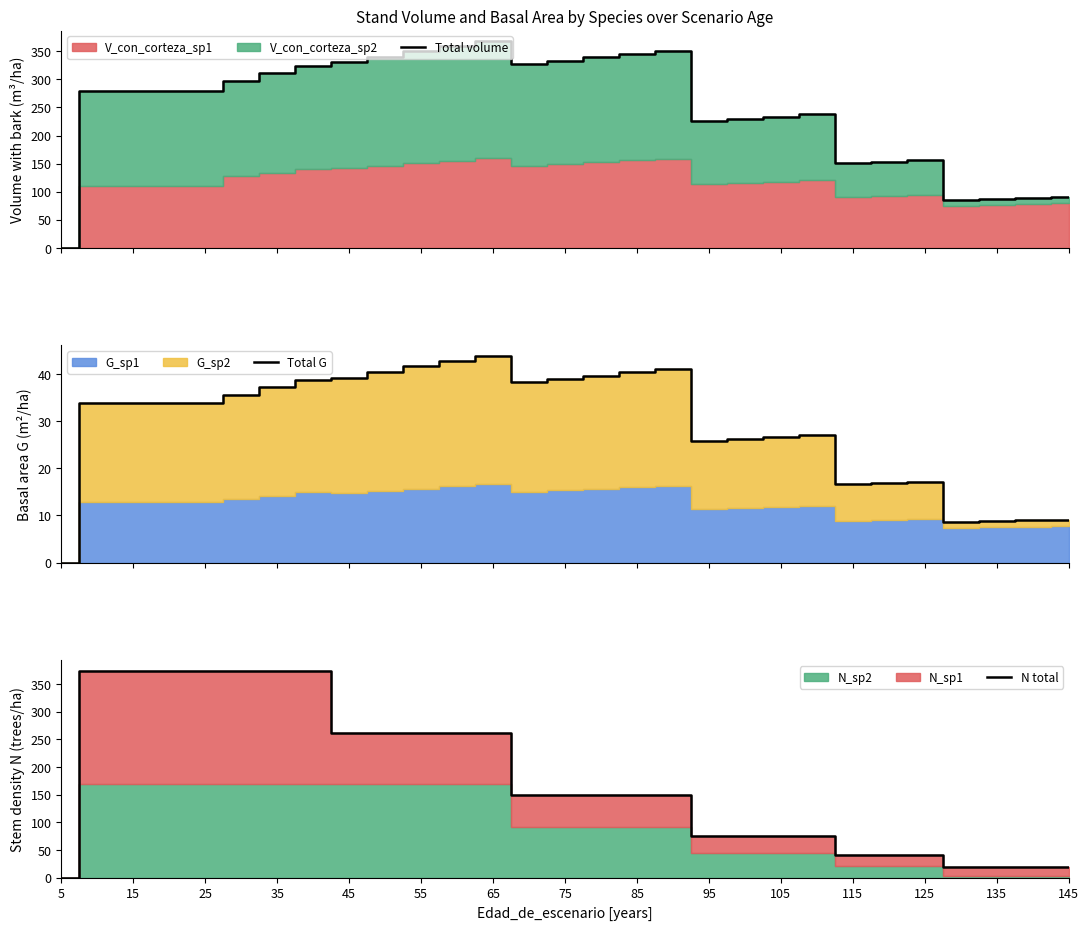

What is the sum of all Total G values?

844.2